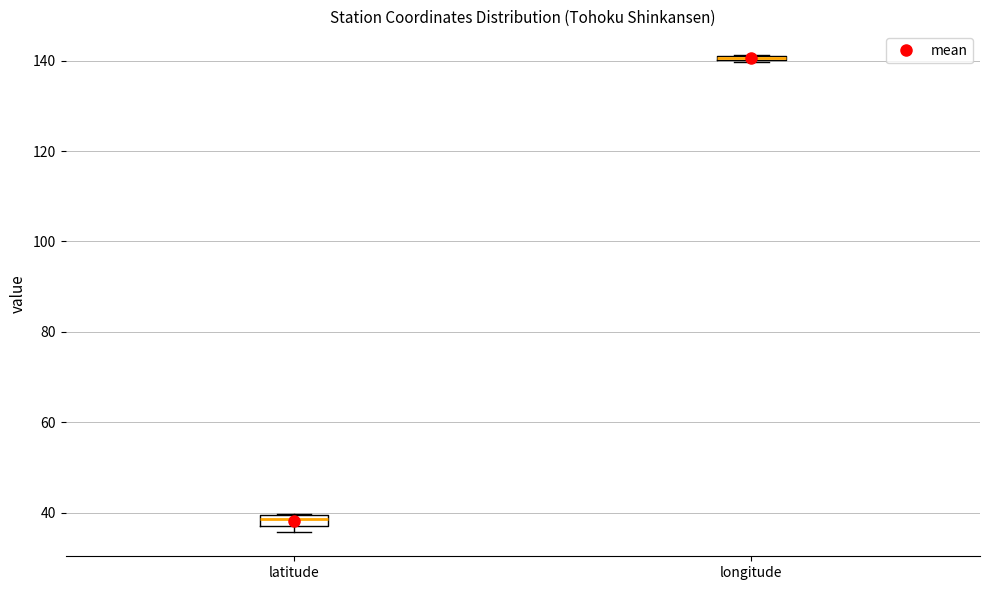

Where is the upper edge of the box for longitude on the y-axis? The values are not printed on the chart, so give them approximately, as read against the axis.

142